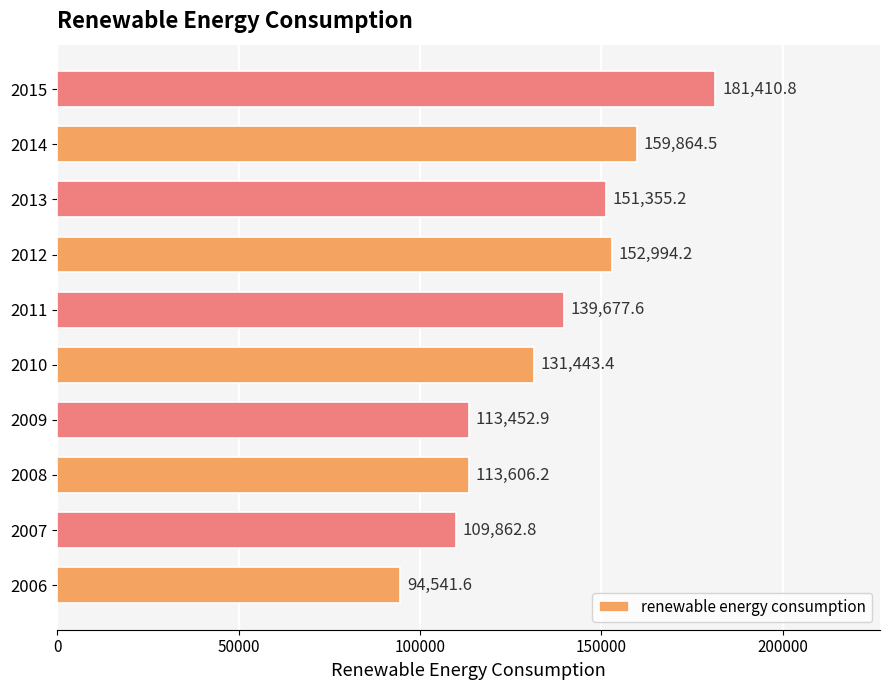

Between 2015 and 2006, which is larger?

2015